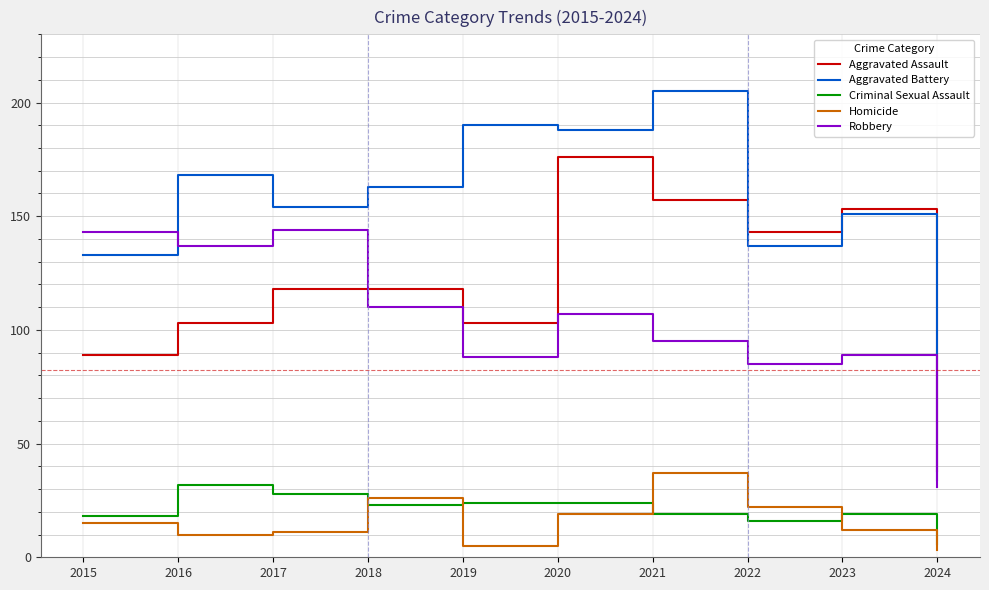

True or false: Aggravated Assault has a value of 153 at 2023.

True